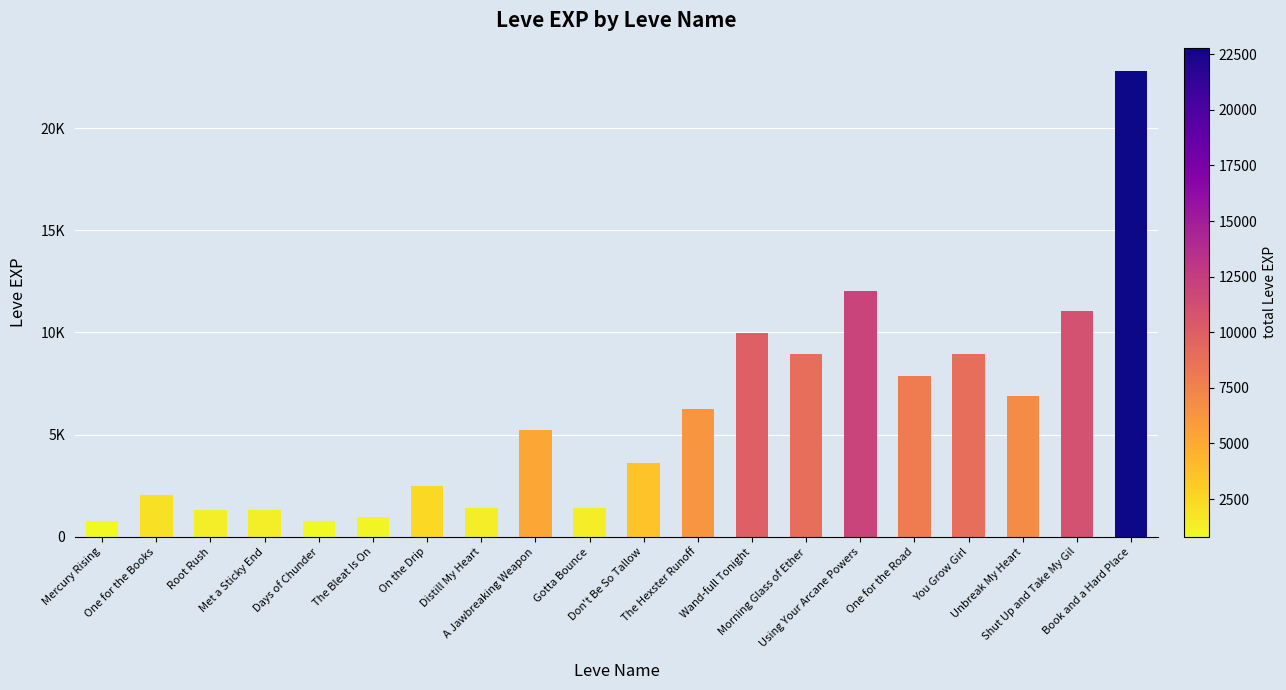

Which has a higher value, Morning Glass of Ether or The Hexster Runoff?

Morning Glass of Ether